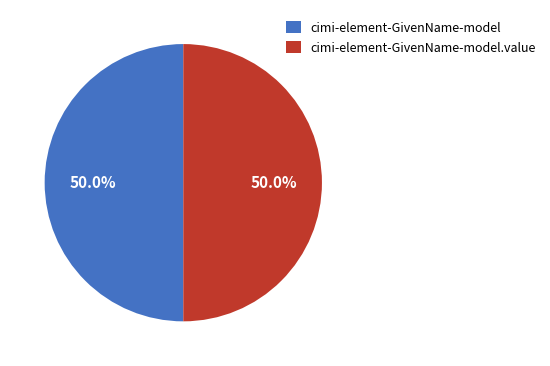

To the nearest percent, what is the difference between the cimi-element-GivenName-model.value and cimi-element-GivenName-model slice percentages?

0%